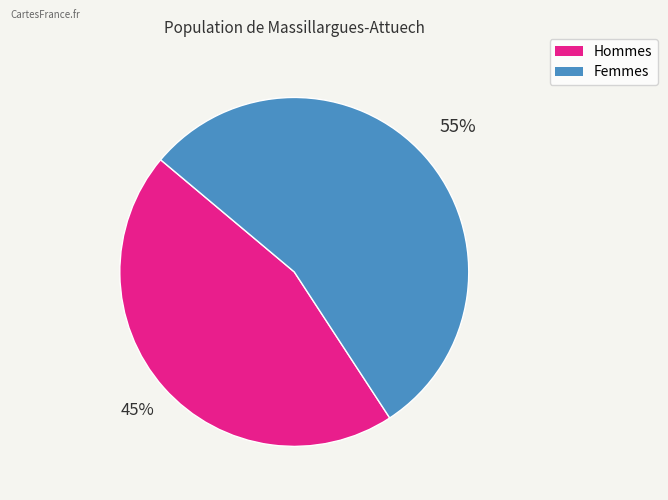

Is there any slice that represents more than half of the pie?

Yes